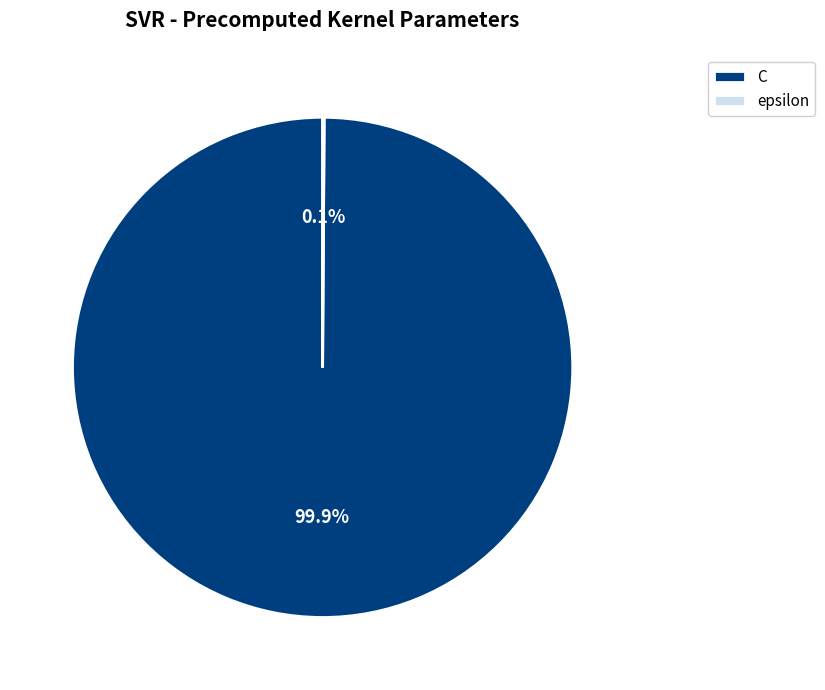

To the nearest percent, what is the average slice percentage?

50%